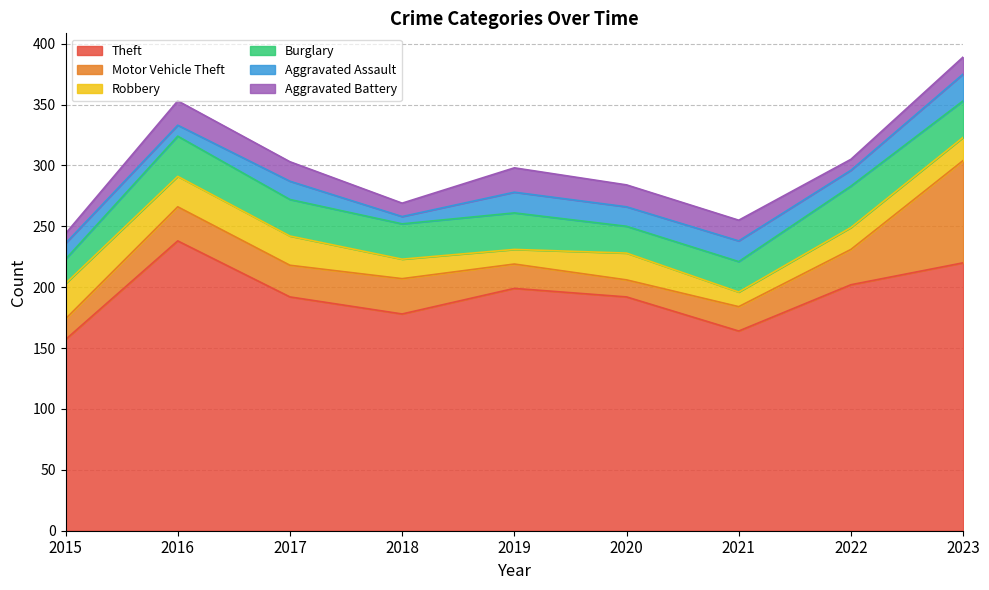

What are all the series names shown in the legend?

Theft, Motor Vehicle Theft, Robbery, Burglary, Aggravated Assault, Aggravated Battery